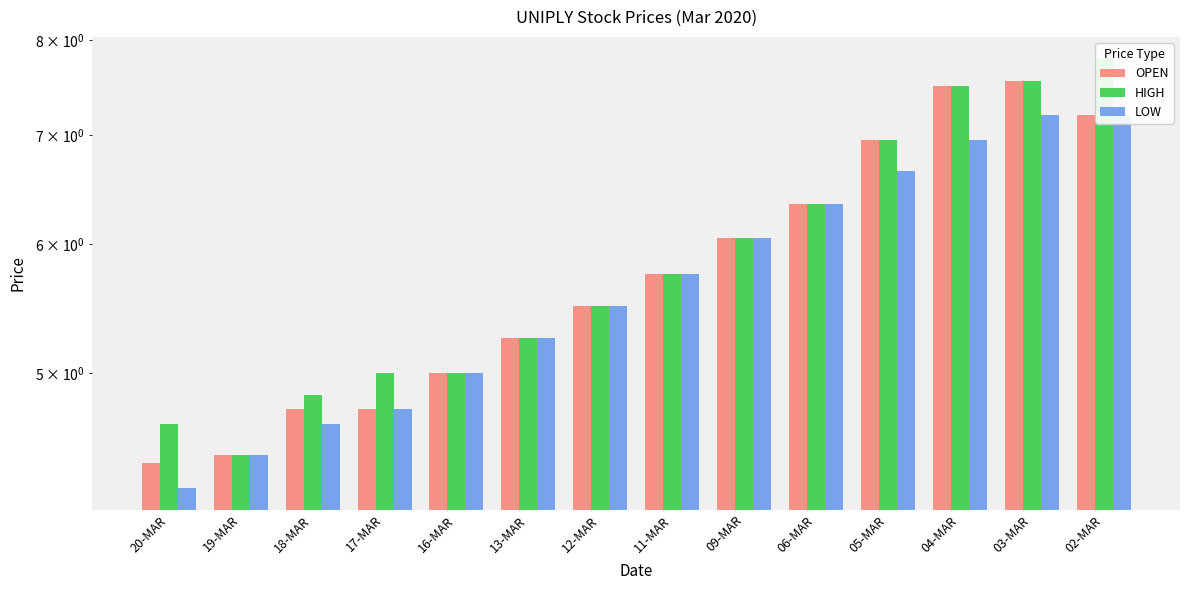

Reading right to left, extract all data points from this chart.

OPEN: 02-MAR=7.2	03-MAR=7.5	04-MAR=7.5	05-MAR=7.0	06-MAR=6.3	09-MAR=6.0	11-MAR=5.8	12-MAR=5.5	13-MAR=5.2	16-MAR=5.0	17-MAR=4.8	18-MAR=4.8	19-MAR=4.5	20-MAR=4.4
HIGH: 02-MAR=7.8	03-MAR=7.5	04-MAR=7.5	05-MAR=7.0	06-MAR=6.3	09-MAR=6.0	11-MAR=5.8	12-MAR=5.5	13-MAR=5.2	16-MAR=5.0	17-MAR=5.0	18-MAR=4.8	19-MAR=4.5	20-MAR=4.7
LOW: 02-MAR=7.2	03-MAR=7.2	04-MAR=7.0	05-MAR=6.7	06-MAR=6.3	09-MAR=6.0	11-MAR=5.8	12-MAR=5.5	13-MAR=5.2	16-MAR=5.0	17-MAR=4.8	18-MAR=4.7	19-MAR=4.5	20-MAR=4.2